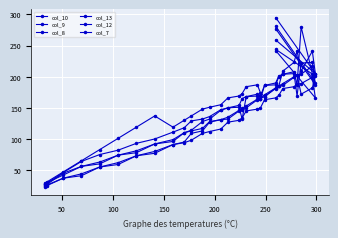

What are all the series names shown in the legend?

col_10, col_9, col_8, col_13, col_12, col_7